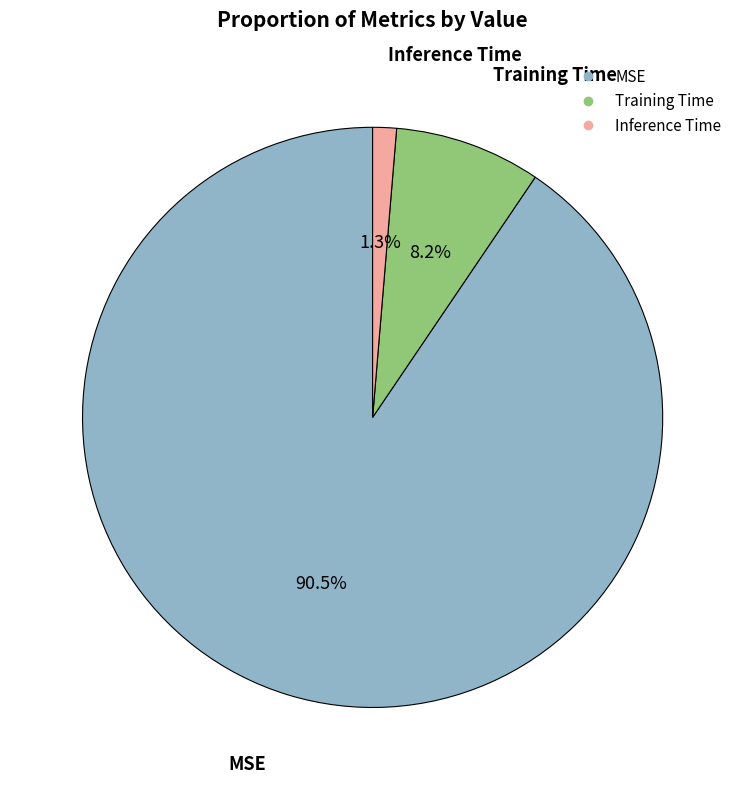

Does Inference Time represent more than half of the total?

No